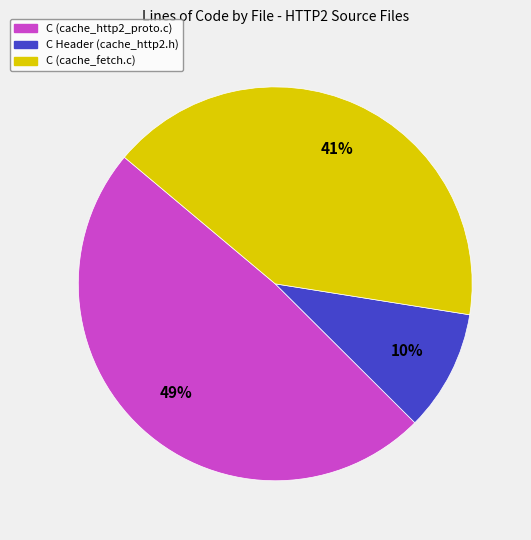

To the nearest percent, what percentage of the pie is C (cache_http2_proto.c)?

49%